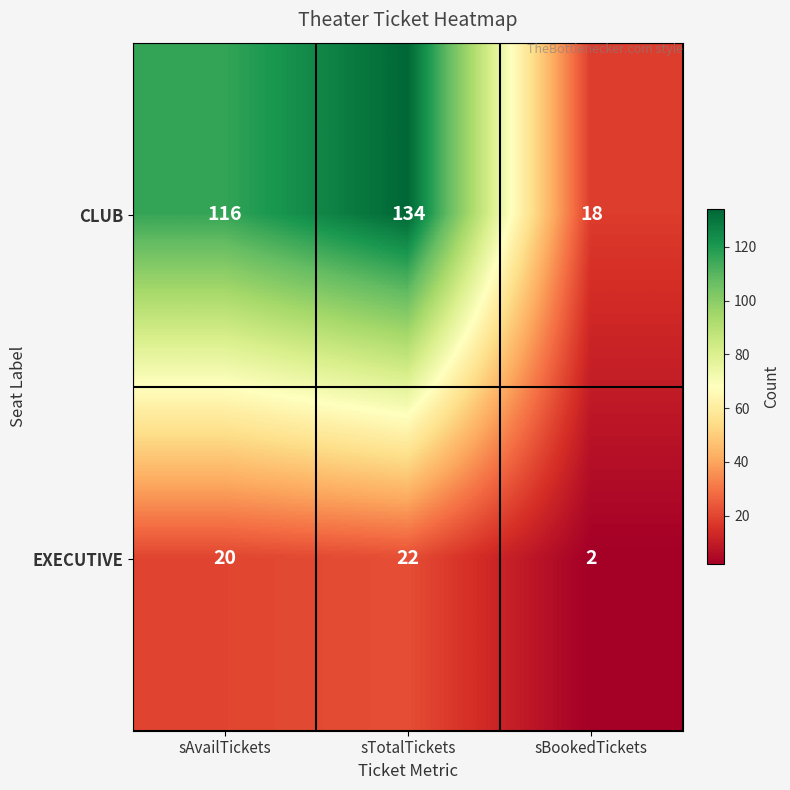

What is the difference between the second highest and minimum values in the CLUB series?

98